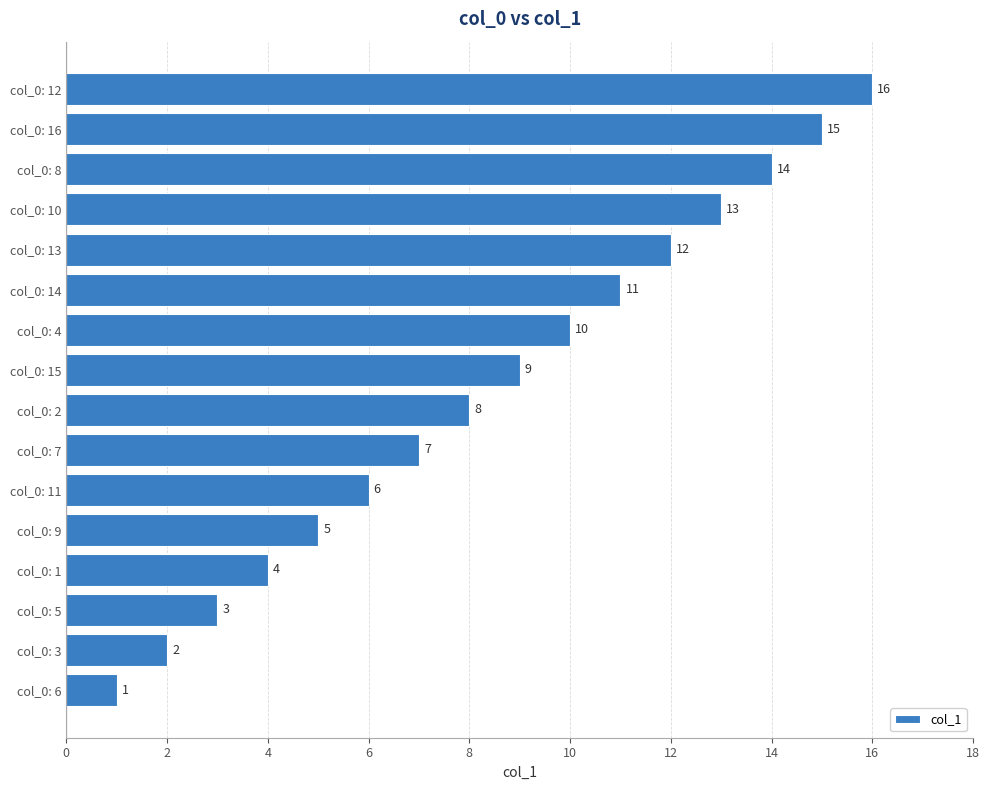

What is the difference between the values at col_0: 13 and col_0: 5?

9